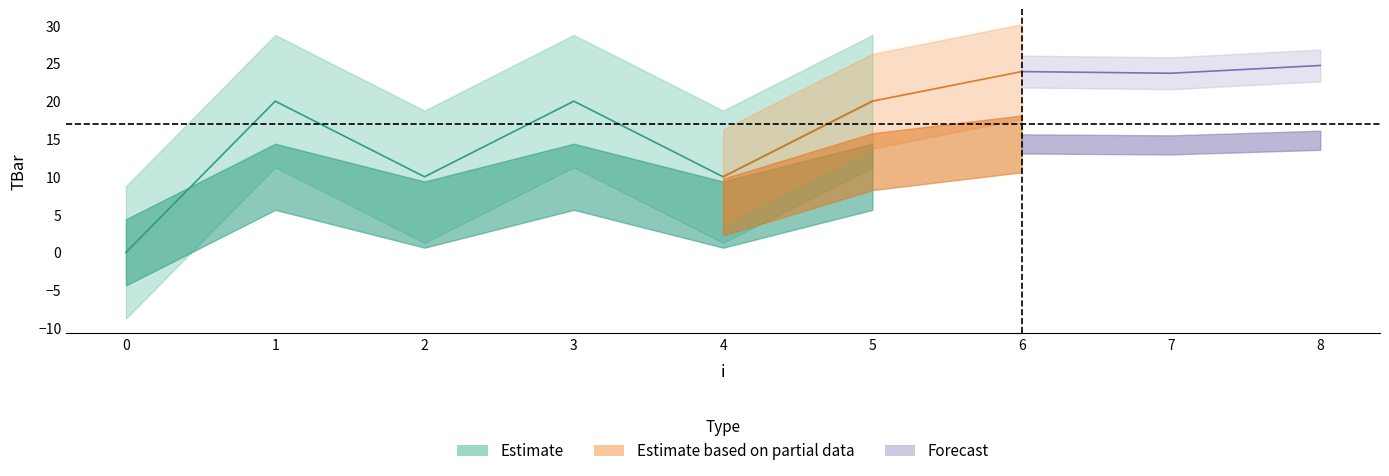

Reading right to left, transcribe all the data shown in this chart.

24.7	23.7	23.9	20.0	10.0	20.0	10.0	20.0	0.0